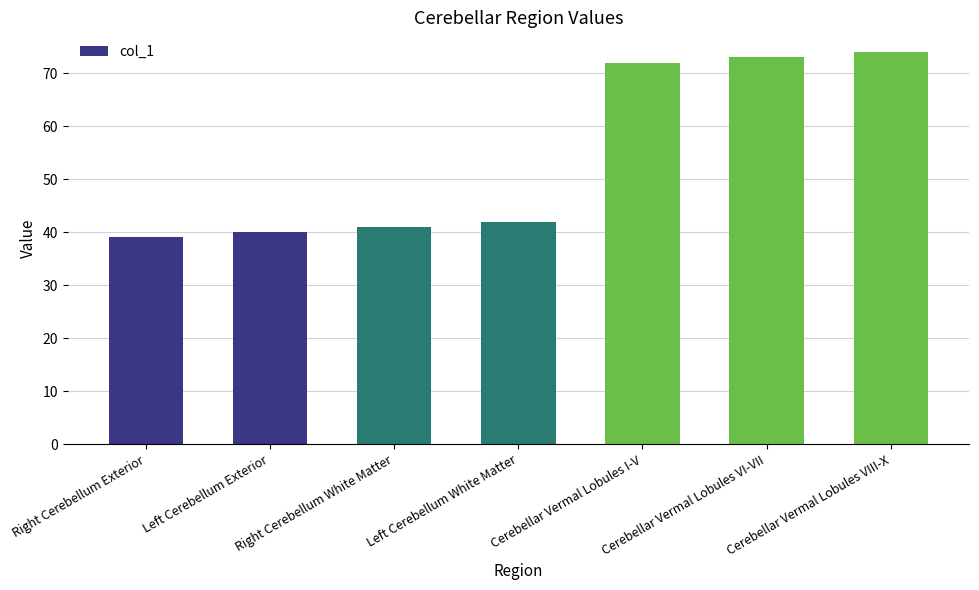

What is the approximate value at Left Cerebellum White Matter, to the nearest 10?

40